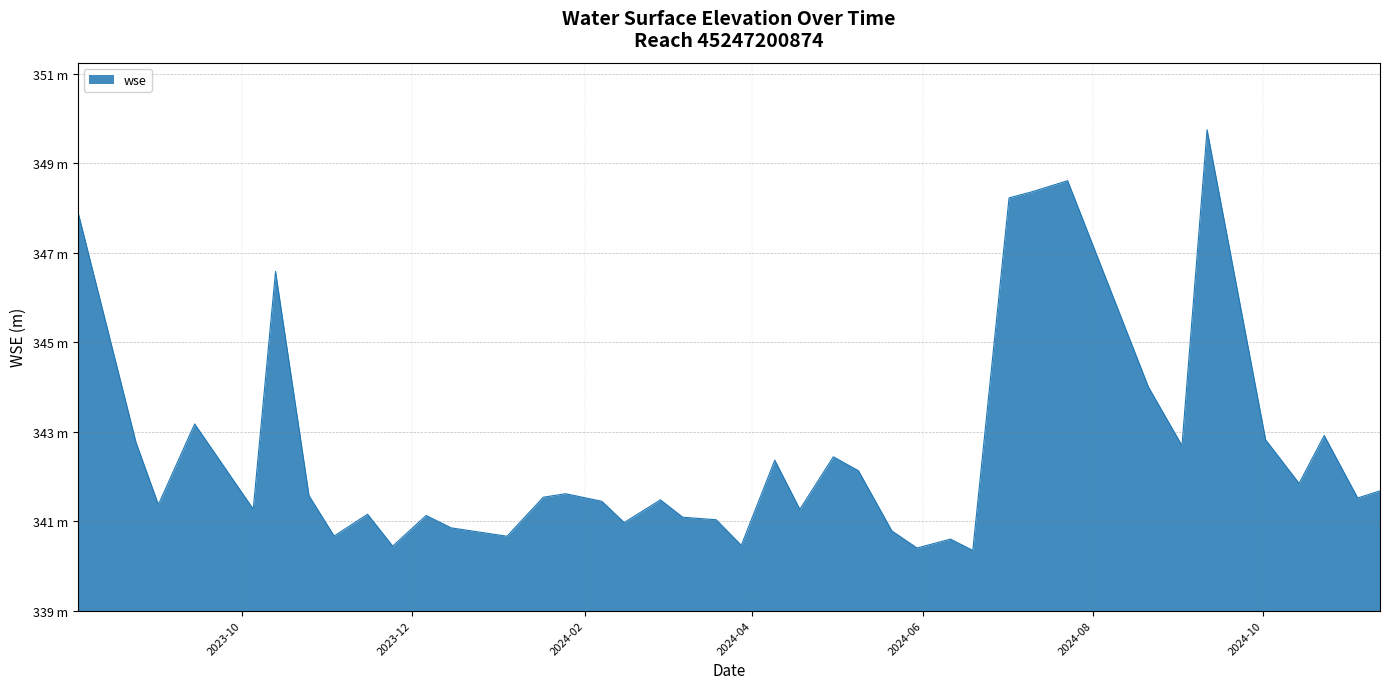

Is this an area chart (filled region under the line)?

Yes